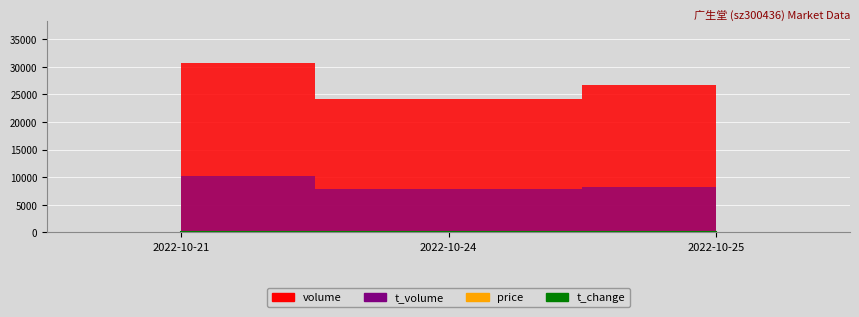

Approximately how many times larger is the value at 2022-10-25 compared to 2022-10-24?

1.1